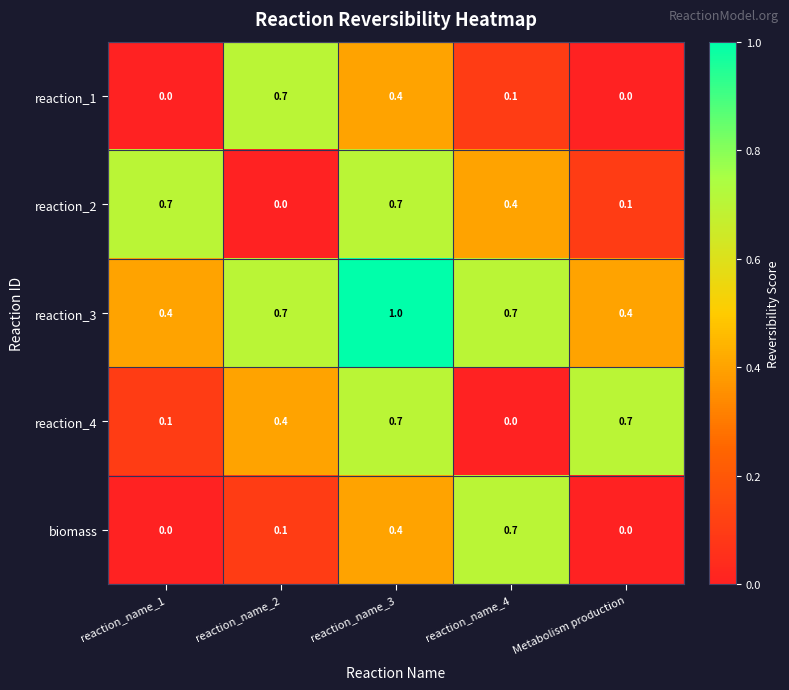

What is the total value across all series at Metabolism production?

1.2